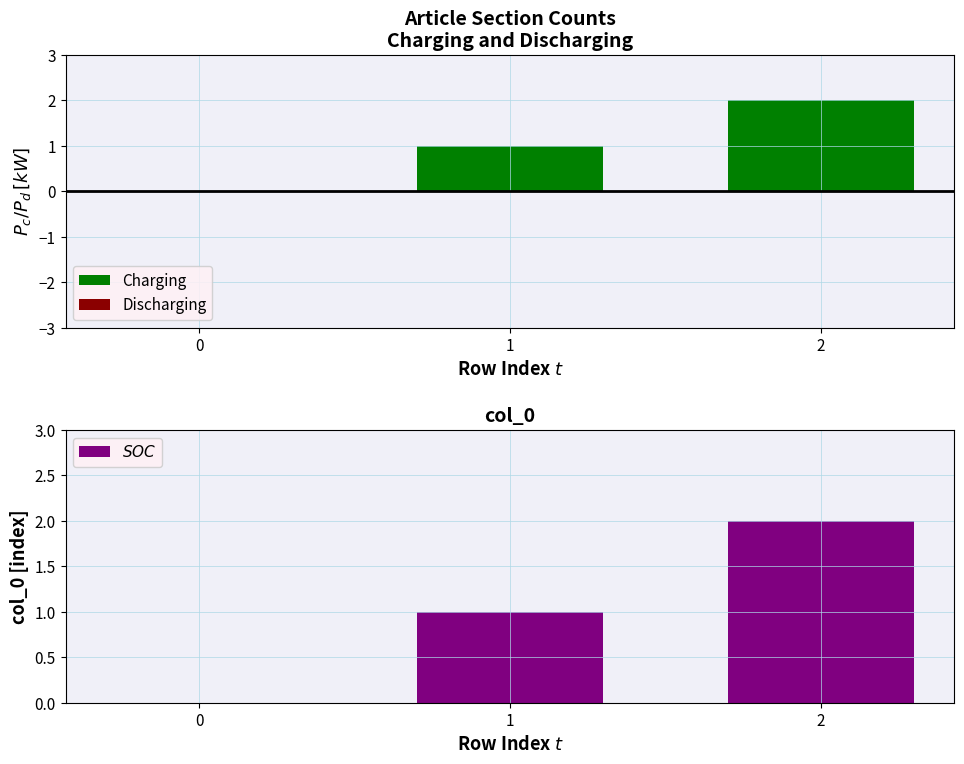

The Charging series shows 0 at 0. True or false?

True